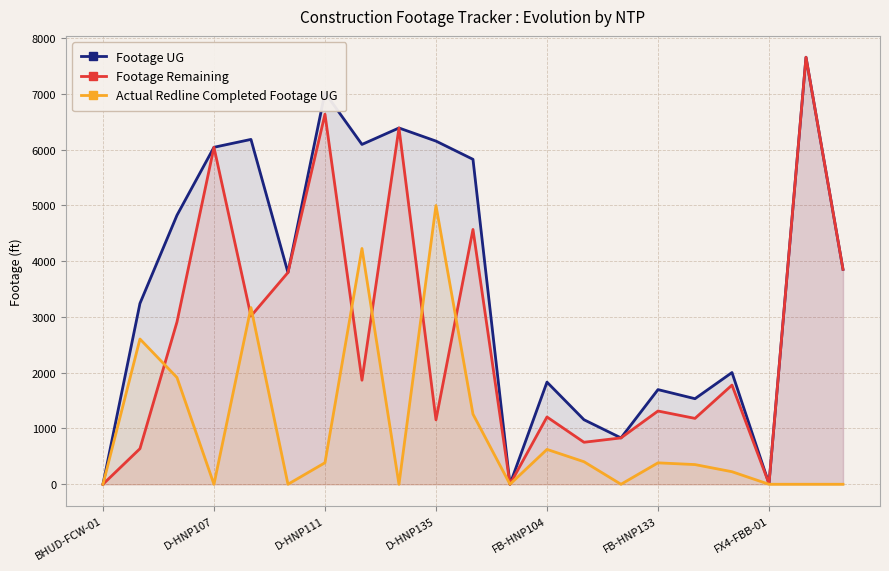

Reading left to right, transcribe all the data shown in this chart.

Footage UG: 0	3242	4822	6041	6182	3796	7020	6092	6387	6152	5825	0	1831	1157	831	1697	1534	2003	11	7655	3853
Footage Remaining: 0	638	2908	6041	3015	3796	6634	1865	6387	1155	4568	0	1206	753	831	1313	1181	1778	11	7655	3853
Actual Redline Completed Footage UG: 0	2604	1914	0	3167	0	386	4227	0	4997	1257	0	625	404	0	384	353	225	0	0	0